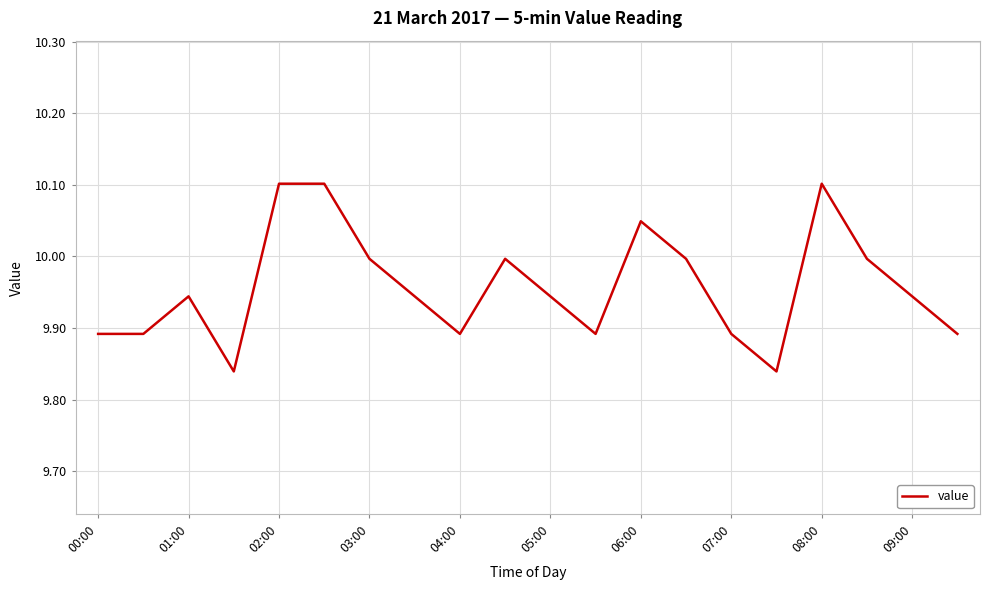

What is the difference between the maximum and minimum values?

0.3